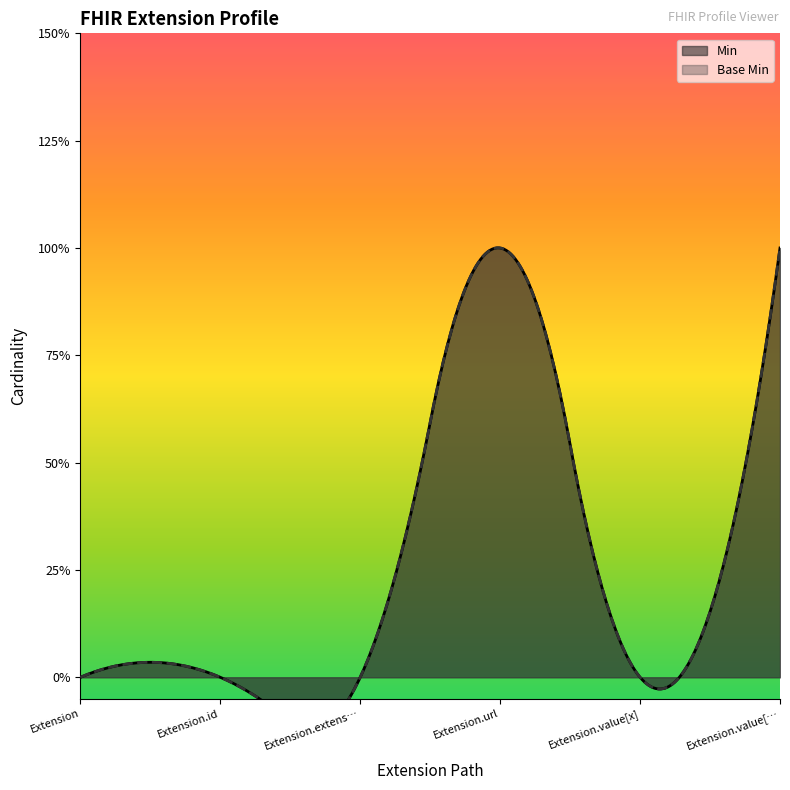

At which category does the chart reach its minimum across all series?

Extension